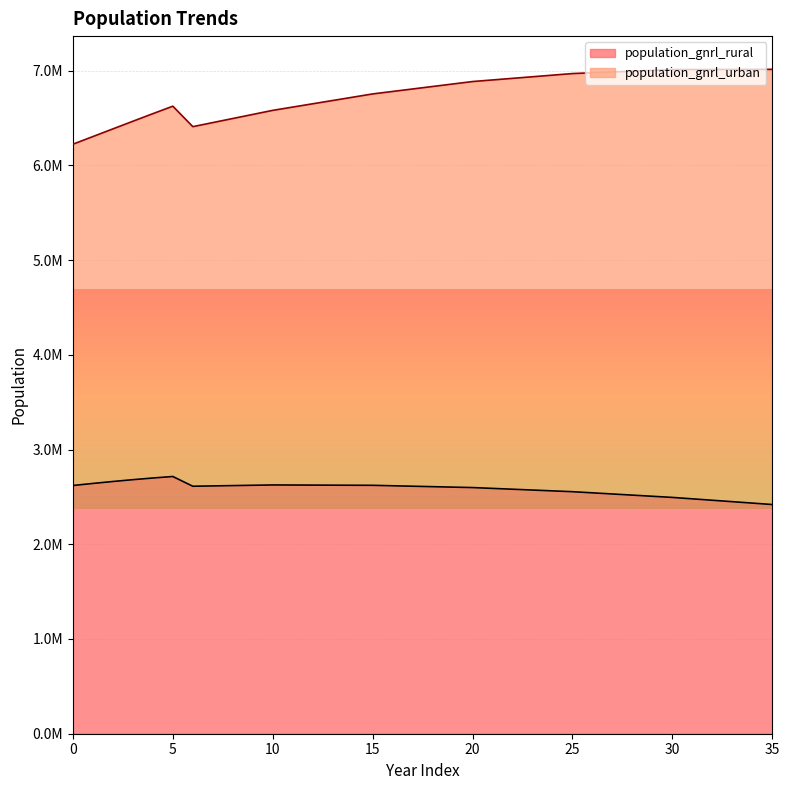

What are all the series names shown in the legend?

population_gnrl_rural, population_gnrl_urban